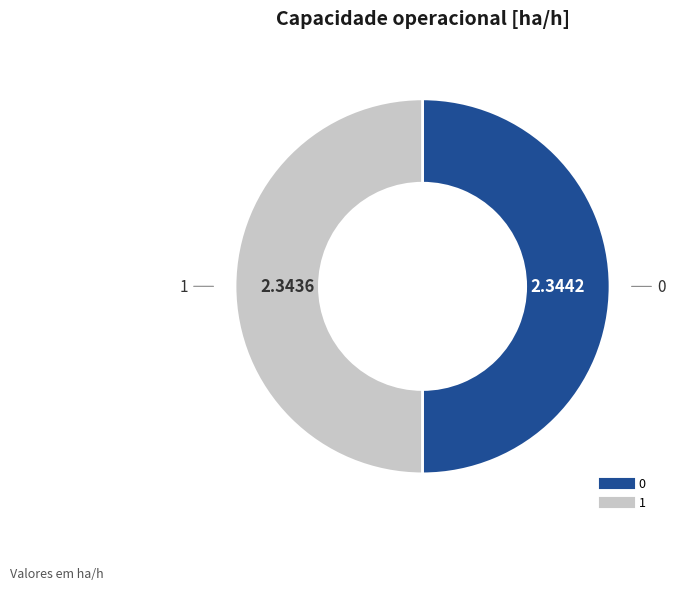

Do 0 and 1 together represent more than half of the pie?

Yes